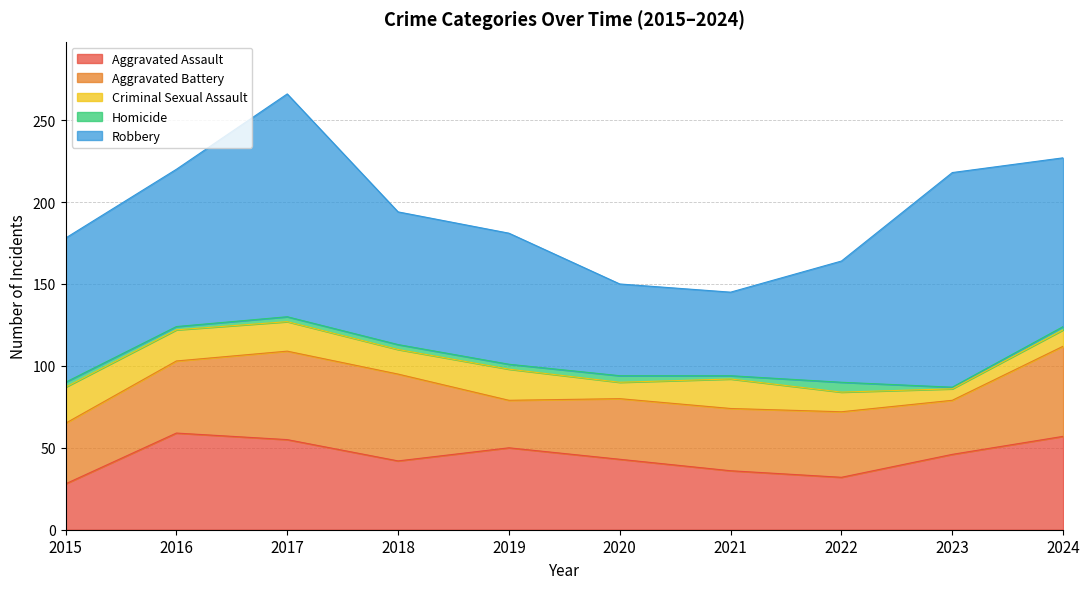

How many lines are shown in the chart?

5